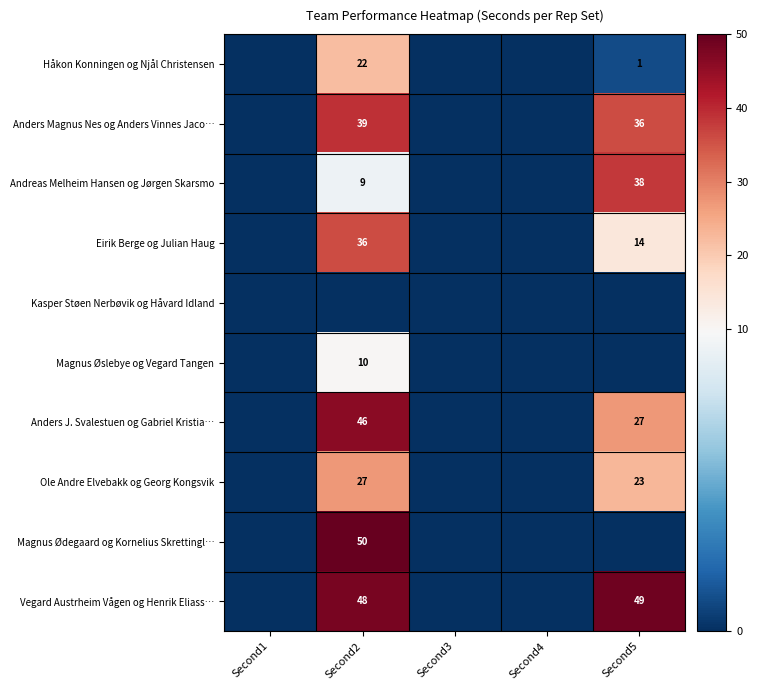

At which category is the sum across all series the highest?

Second2